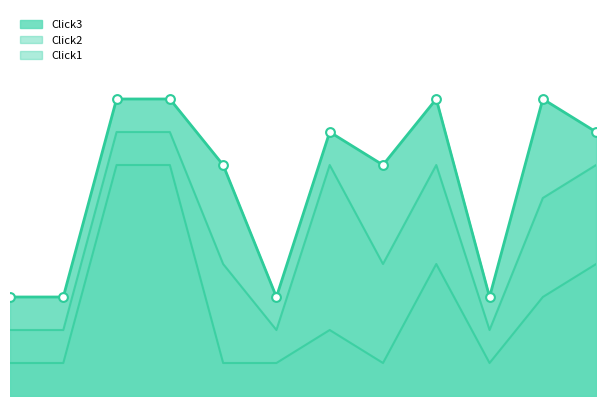

Which series reaches the minimum Y coordinate?

Click1